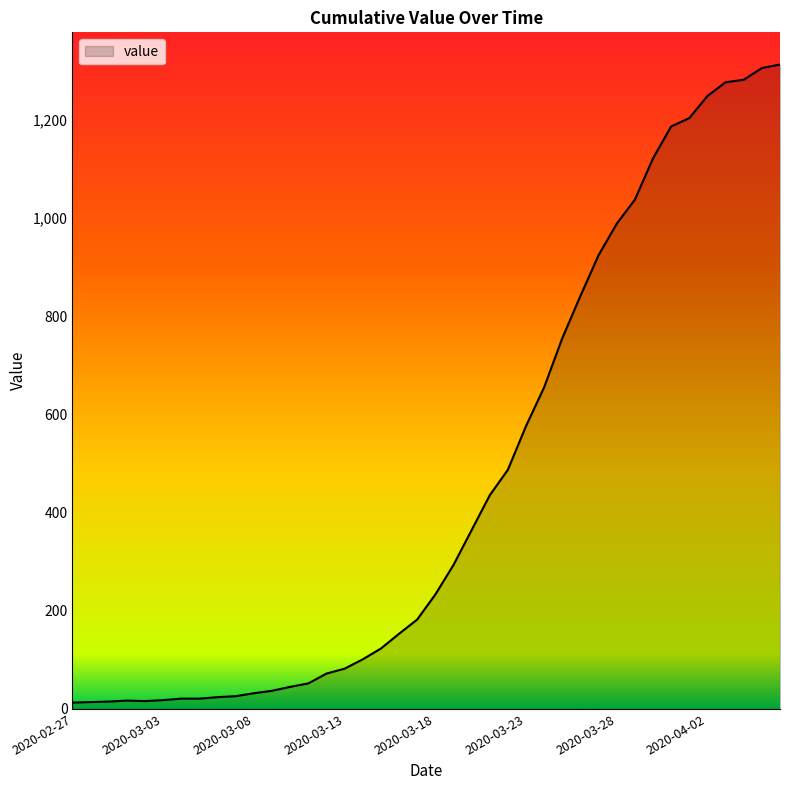

What is the maximum value shown in the chart?

1312